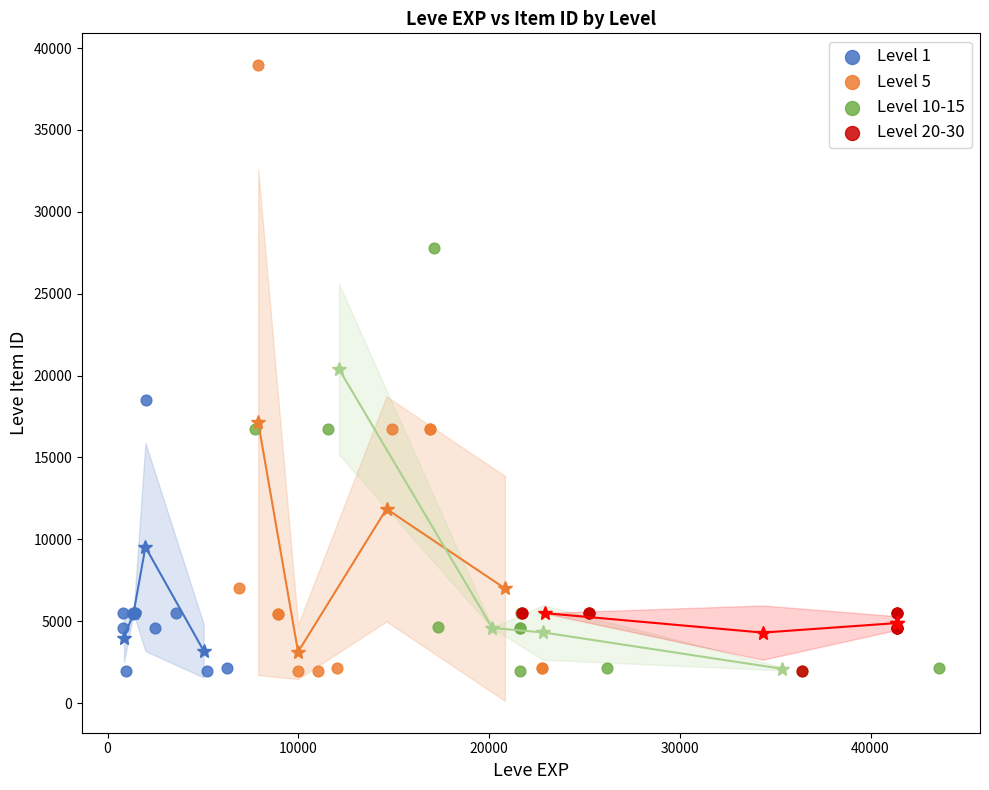

Which series reaches the maximum Y coordinate?

Level 5